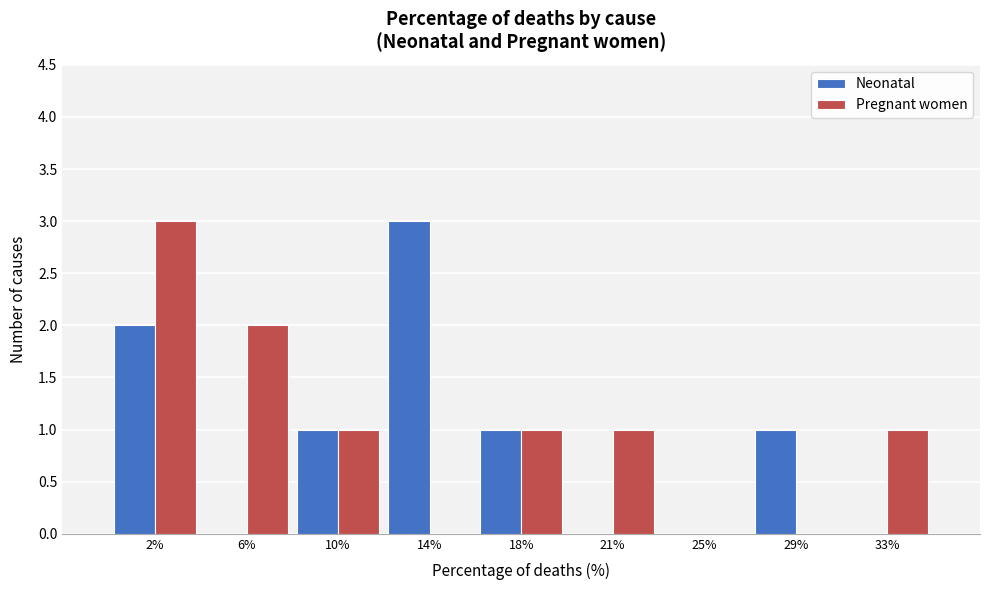

Reading left to right, transcribe all the data shown in this chart.

Neonatal: 2%=2	6%=0	10%=1	14%=3	18%=1	21%=0	25%=0	29%=1	33%=0
Pregnant women: 2%=3	6%=2	10%=1	14%=0	18%=1	21%=1	25%=0	29%=0	33%=1